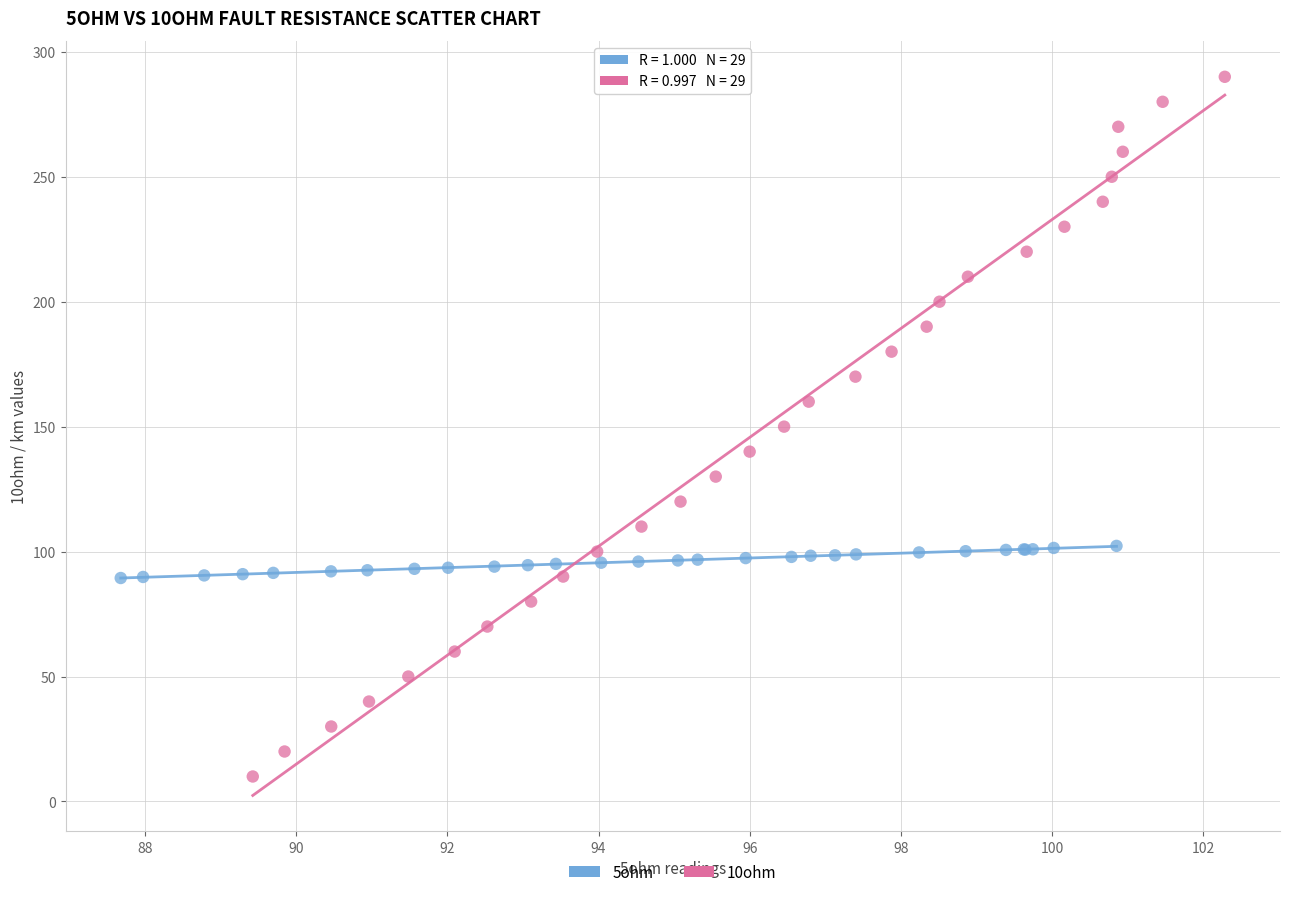

Which series reaches the minimum Y coordinate?

10ohm